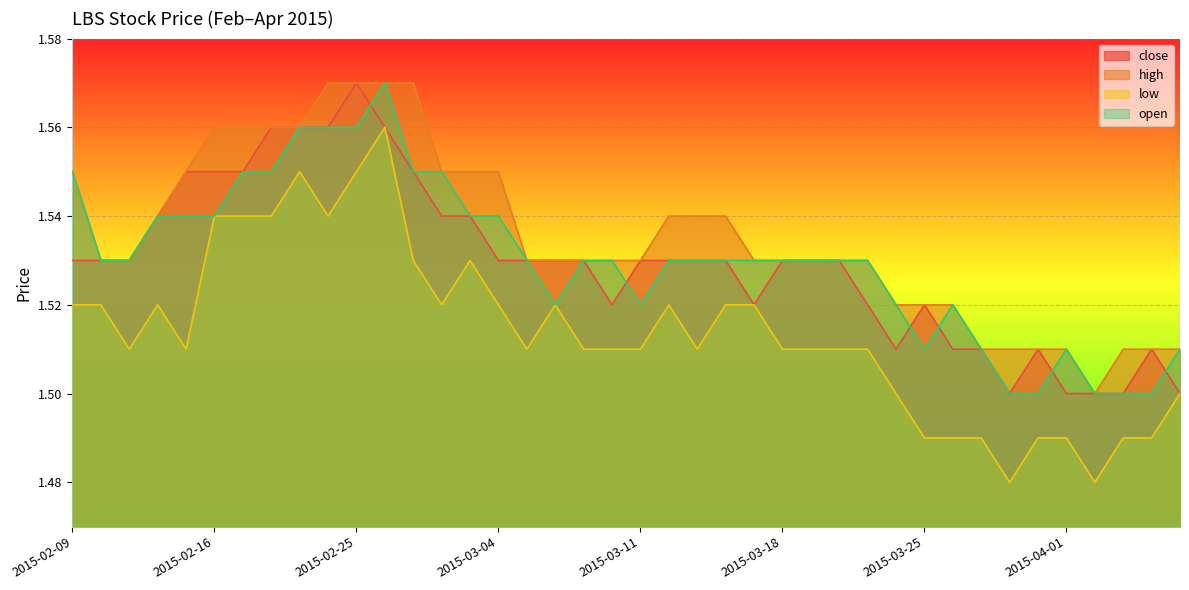

The value of low at 2015-02-24 is 2.3. True or false?

False